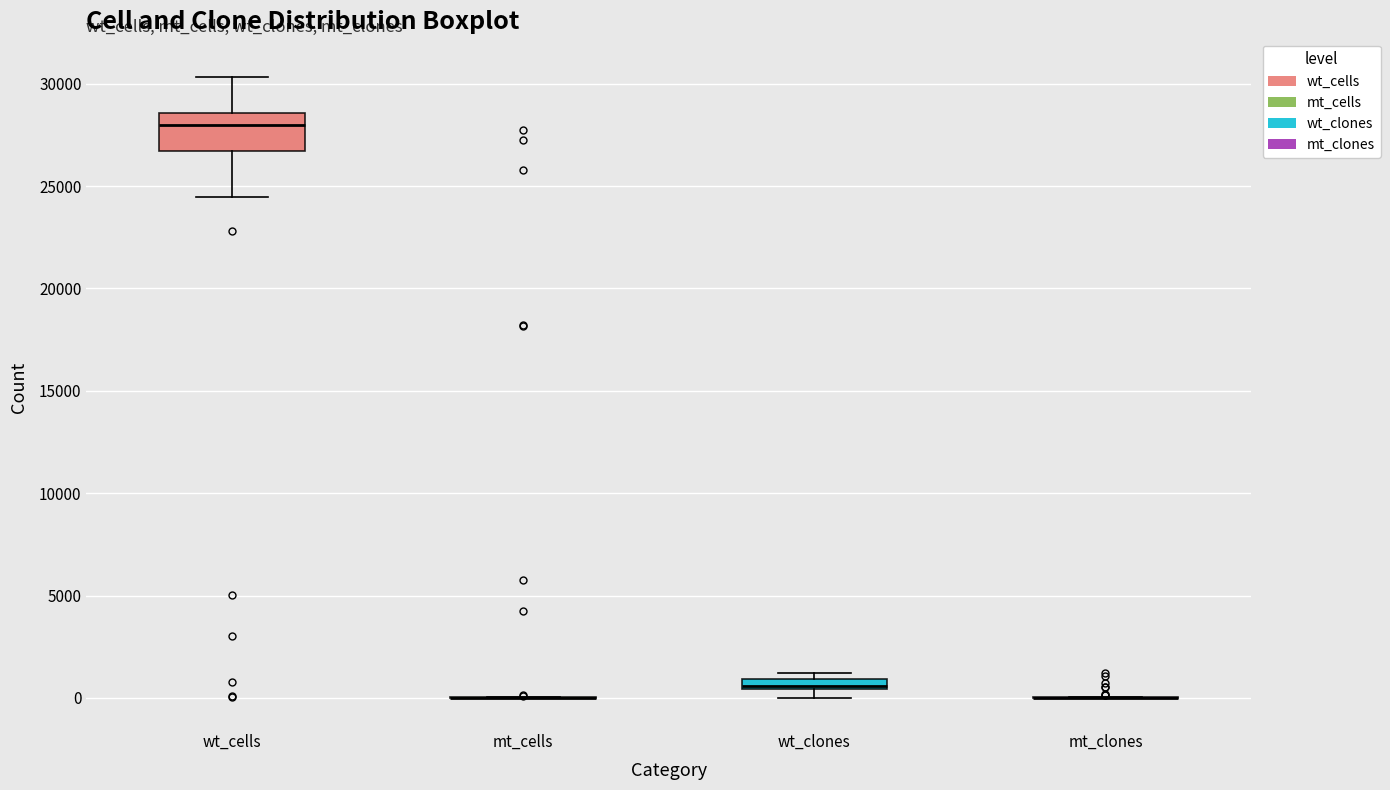

Where is the upper edge of the box for wt_cells on the y-axis? The values are not printed on the chart, so give them approximately, as read against the axis.

28500